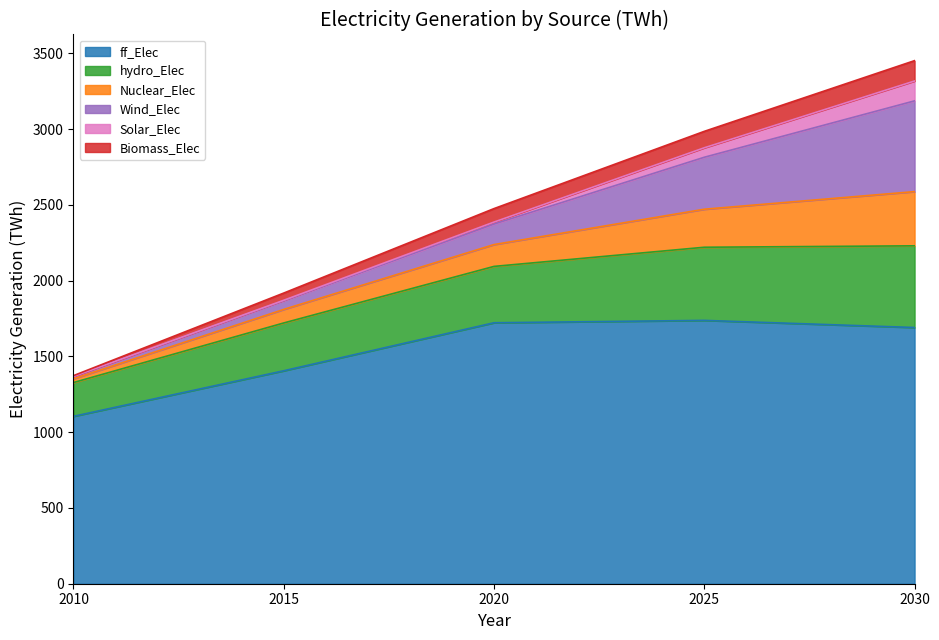

List the labels in order of ff_Elec value, largest first.

2025, 2020, 2030, 2015, 2010